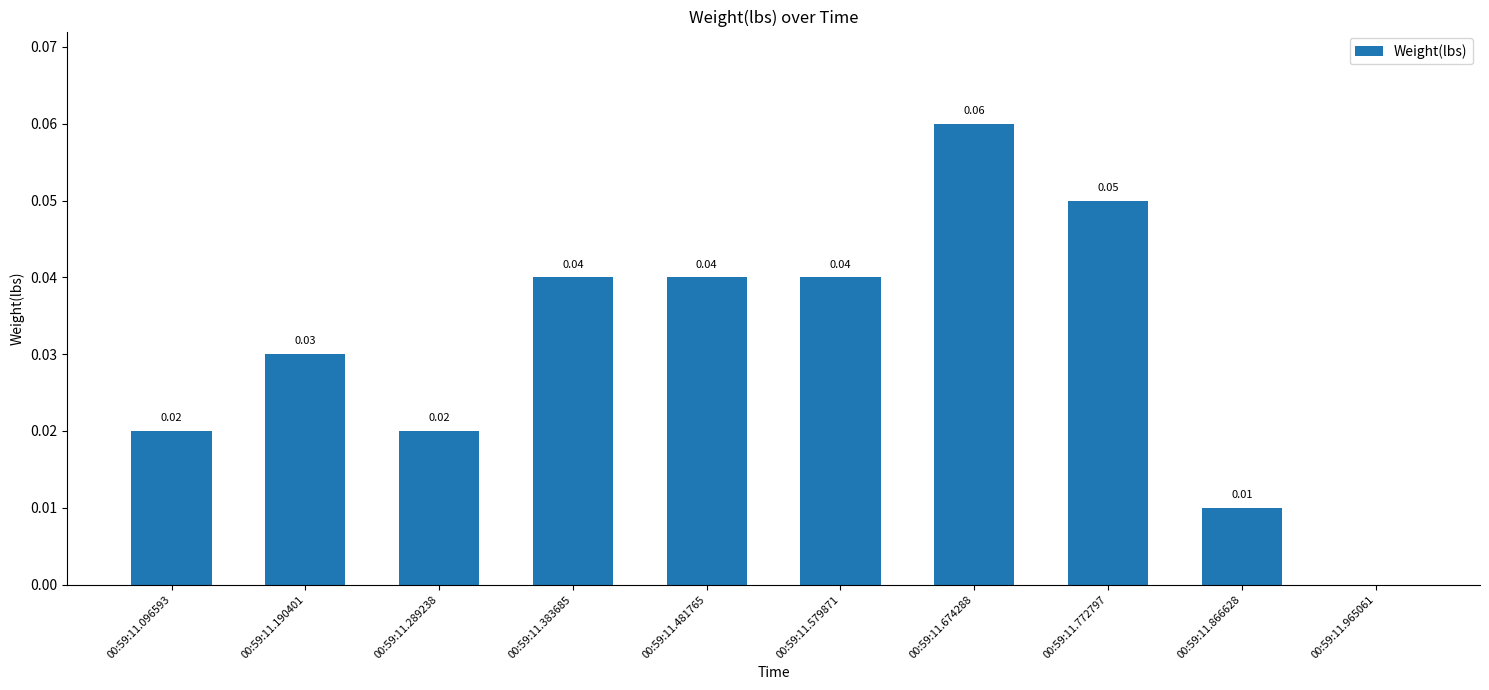

Which has a higher value, 00:59:11.674288 or 00:59:11.579871?

00:59:11.674288